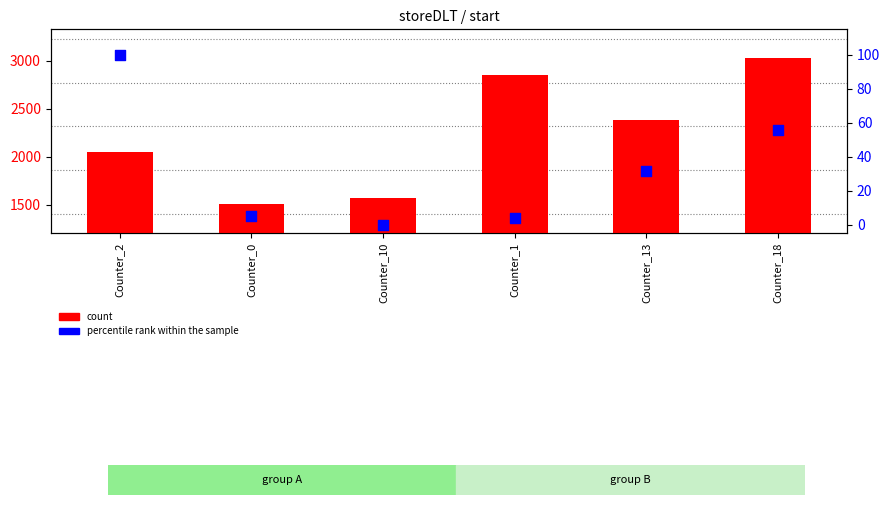

Which series contains the lowest Y value?

percentile rank within the sample